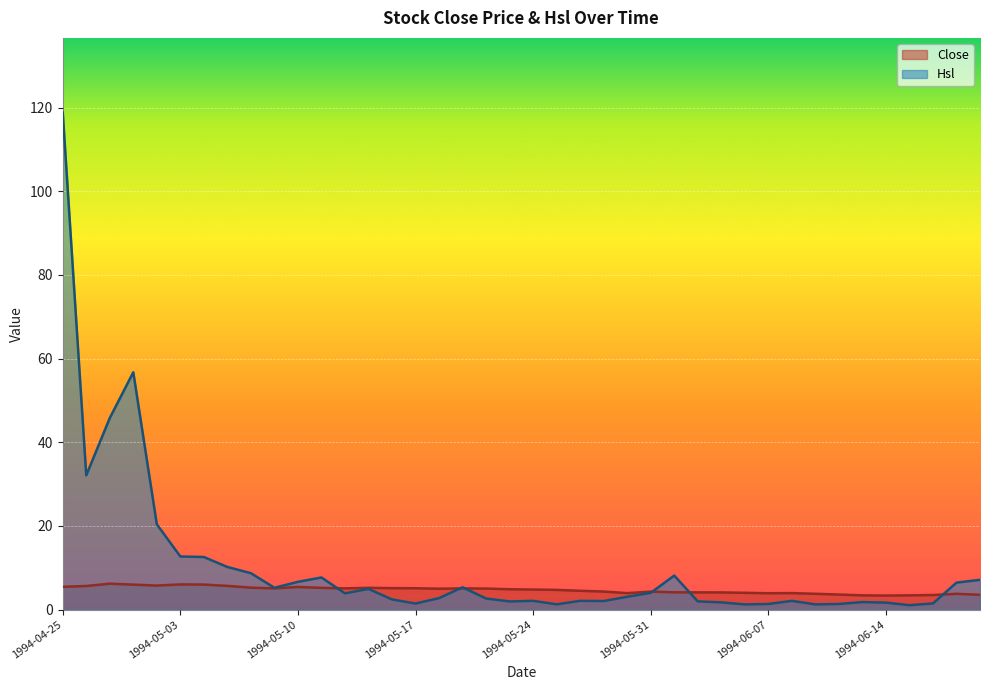

Where do Hsl and Close first cross each other?

1994-05-11 and 1994-05-12